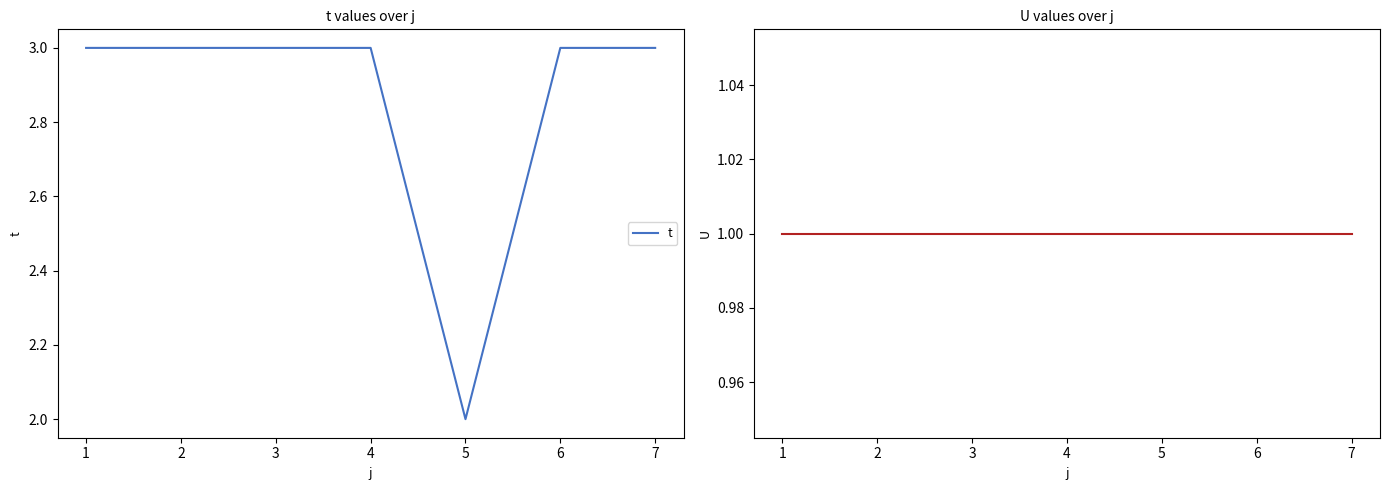

Which series has the largest range (max minus min)?

t